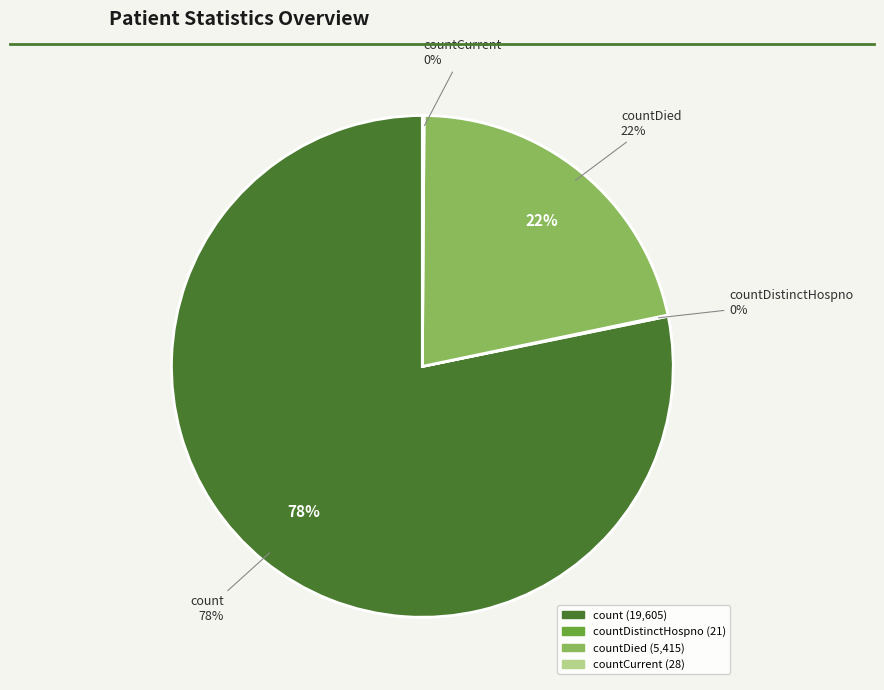

True or false: countCurrent accounts for 5% of the total.

False